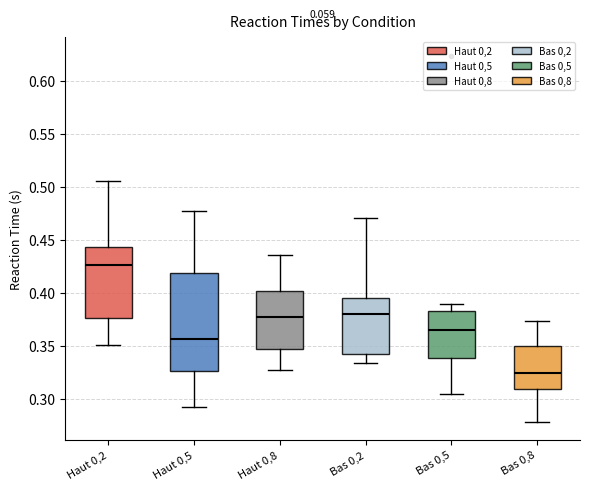

Reading left to right, read every box against the y-axis: the position of its median line, the range the box covers, and the ends of its whiskers. The values are not printed on the chart, so give them approximately, as read against the axis.

Haut 0,2: median 0.425, box 0.375 to 0.445, whiskers 0.350 to 0.505
Haut 0,5: median 0.355, box 0.325 to 0.420, whiskers 0.290 to 0.475
Haut 0,8: median 0.375, box 0.345 to 0.400, whiskers 0.330 to 0.435
Bas 0,2: median 0.380, box 0.345 to 0.395, whiskers 0.335 to 0.470
Bas 0,5: median 0.365, box 0.340 to 0.385, whiskers 0.305 to 0.390
Bas 0,8: median 0.325, box 0.310 to 0.350, whiskers 0.280 to 0.375